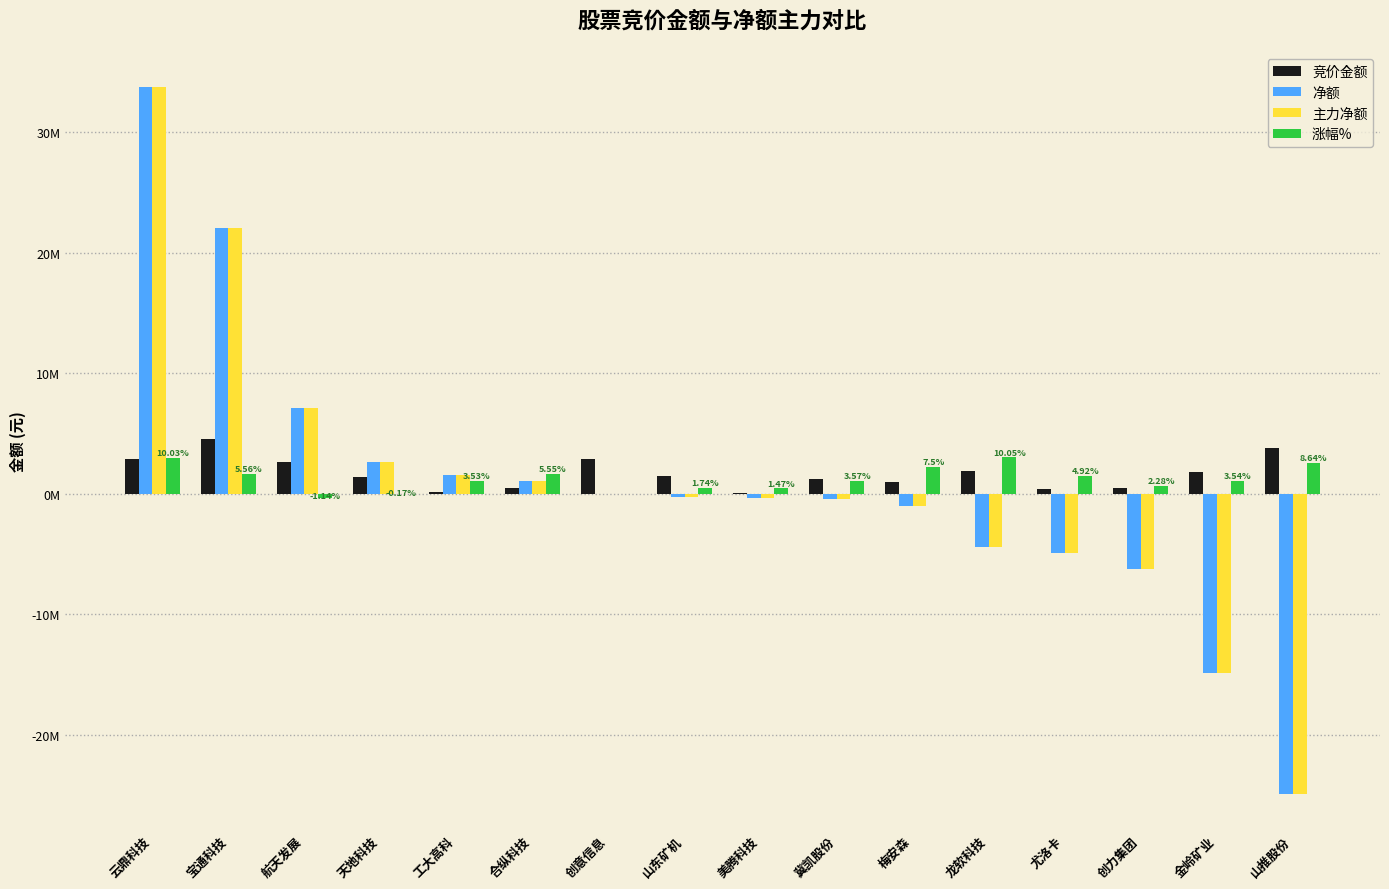

What is the spread (max minus min) of values at 创意信息?

2882212.0